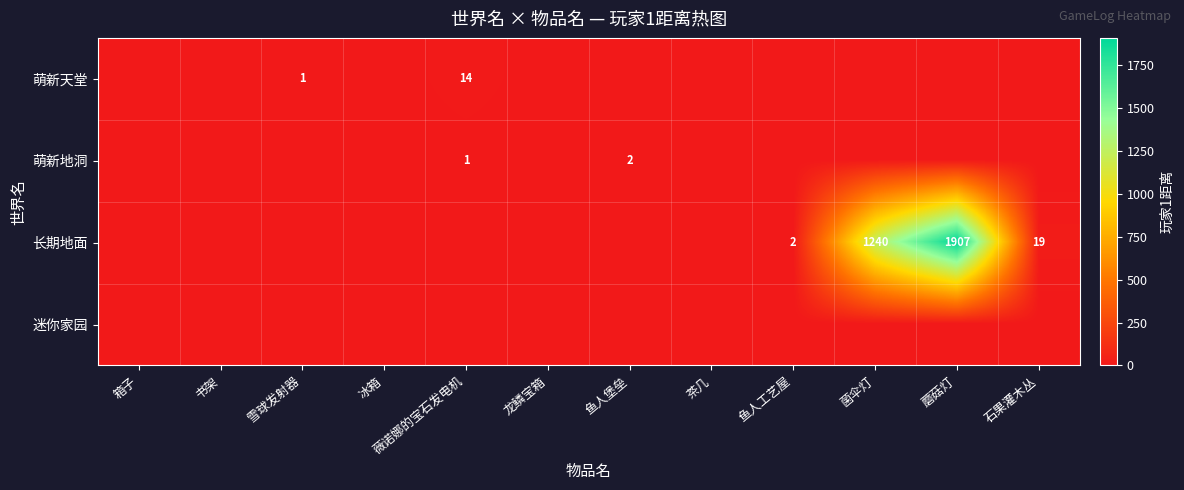

True or false: 长期地面 has a value of 2588 at 蘑菇灯.

False